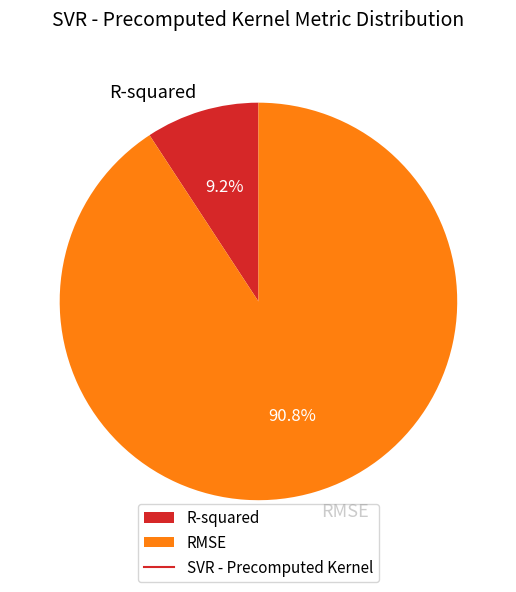

Is it true that RMSE is 91% of the pie?

True